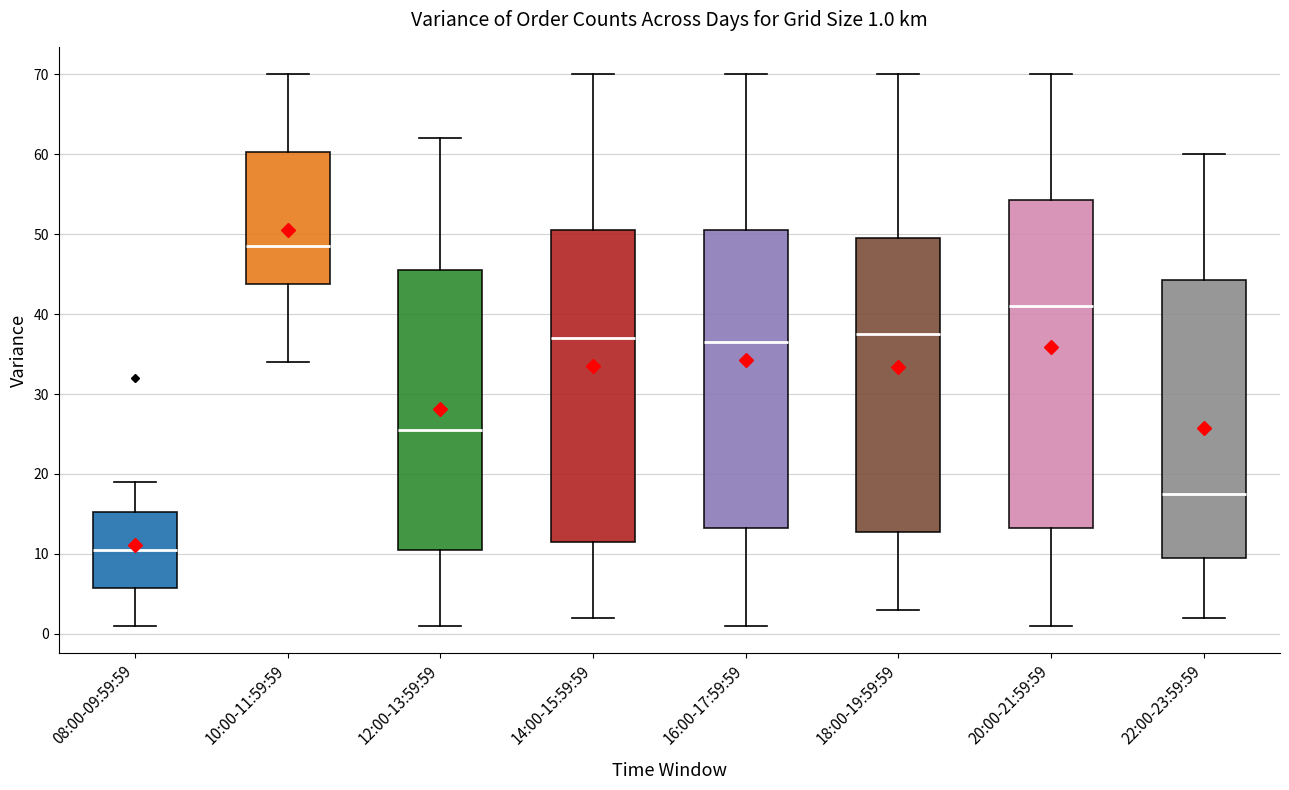

Which box's median line is the highest?

10:00-11:59:59